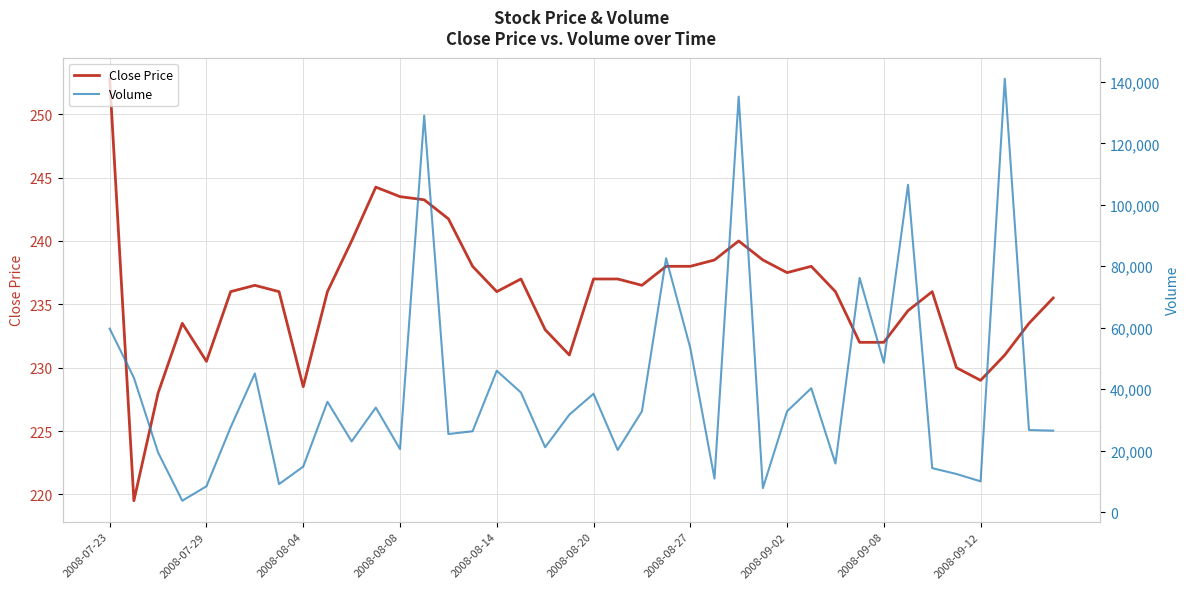

What position from the right is 15?

25